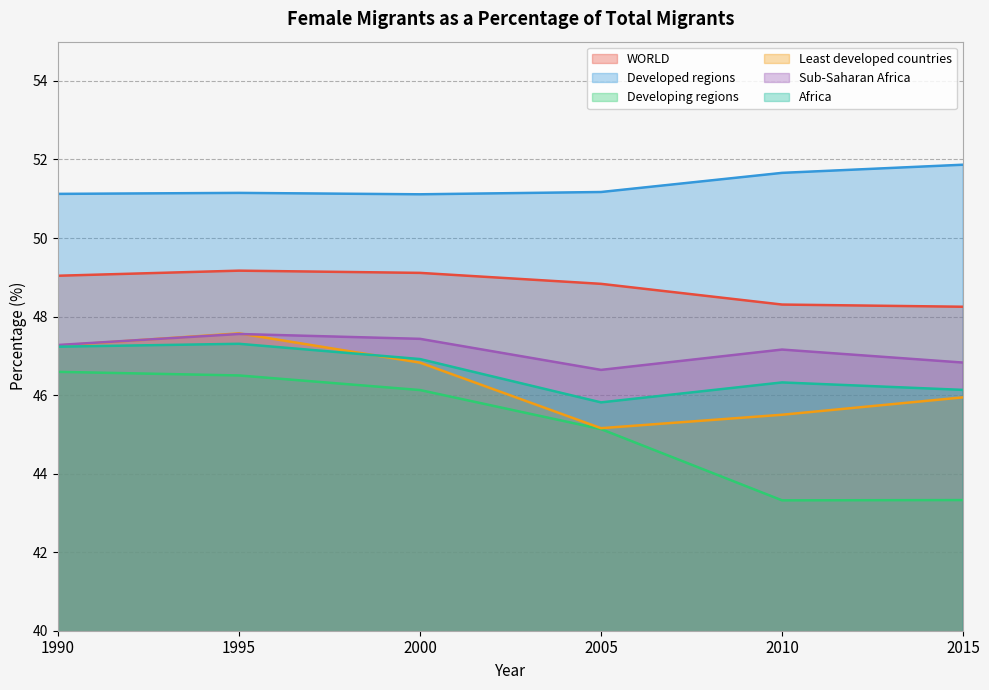

What is the value of the Developing regions point at the 6th from the left?

43.3